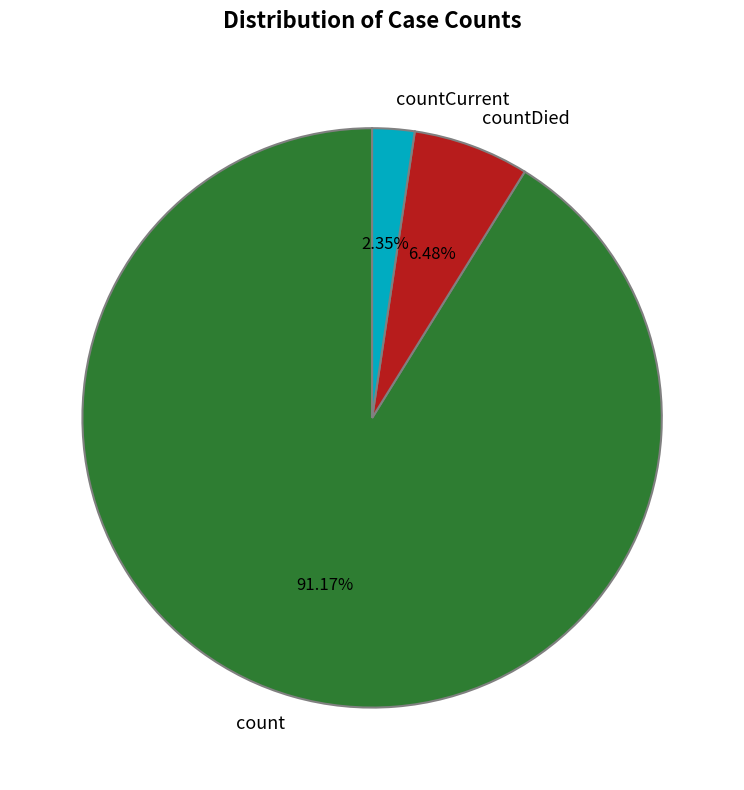

Does countDied represent more than half of the total?

No